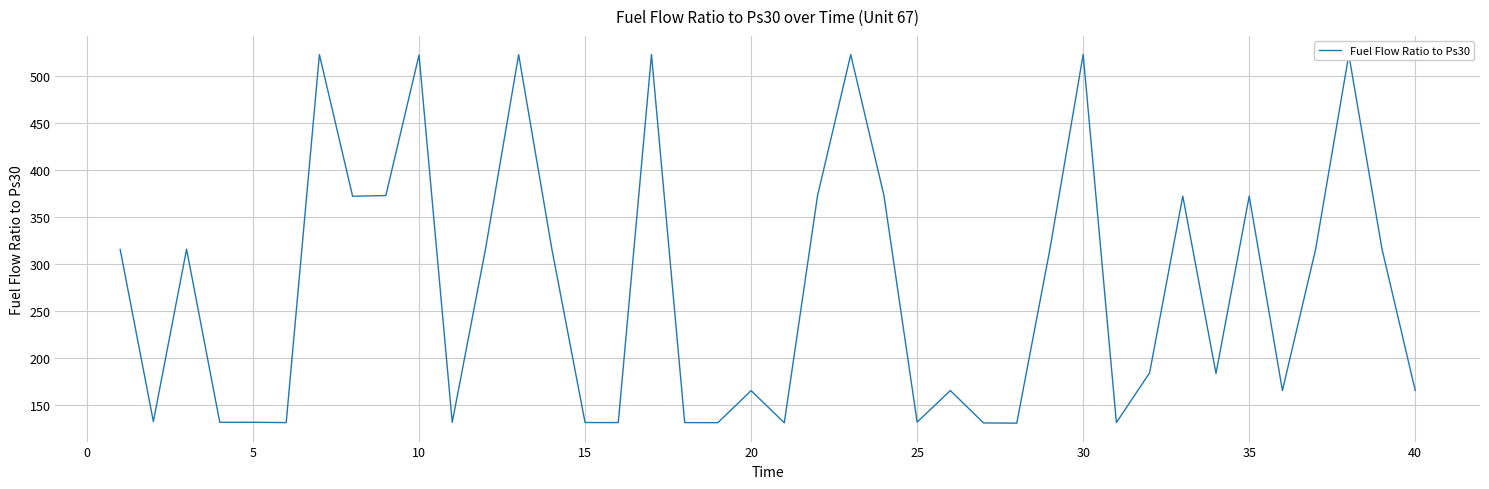

What is the difference between the maximum and minimum values?

392.5